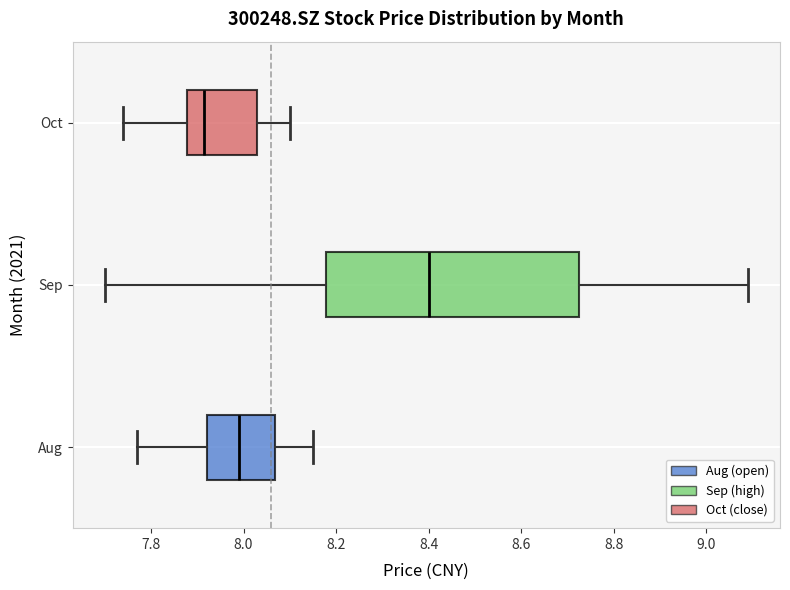

Reading bottom to top, transcribe this box plot: for each box, give where its median line is, the range the box spans, and where its two whiskers end, as read against the x-axis. The values are not printed on the chart, so give them approximately, as read against the axis.

Aug: median 8.00, box 7.92 to 8.06, whiskers 7.78 to 8.16
Sep: median 8.40, box 8.18 to 8.72, whiskers 7.70 to 9.10
Oct: median 7.92, box 7.88 to 8.04, whiskers 7.74 to 8.10